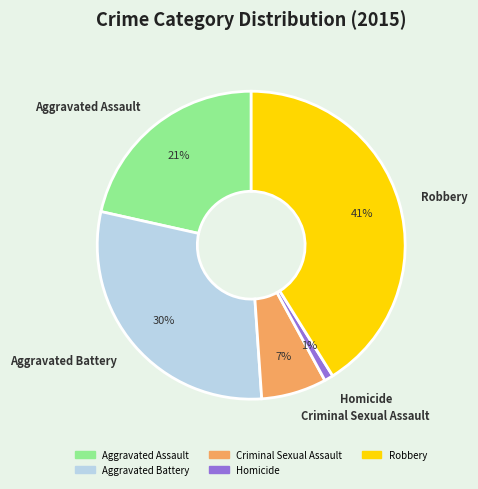

How many segments does this pie chart have?

5